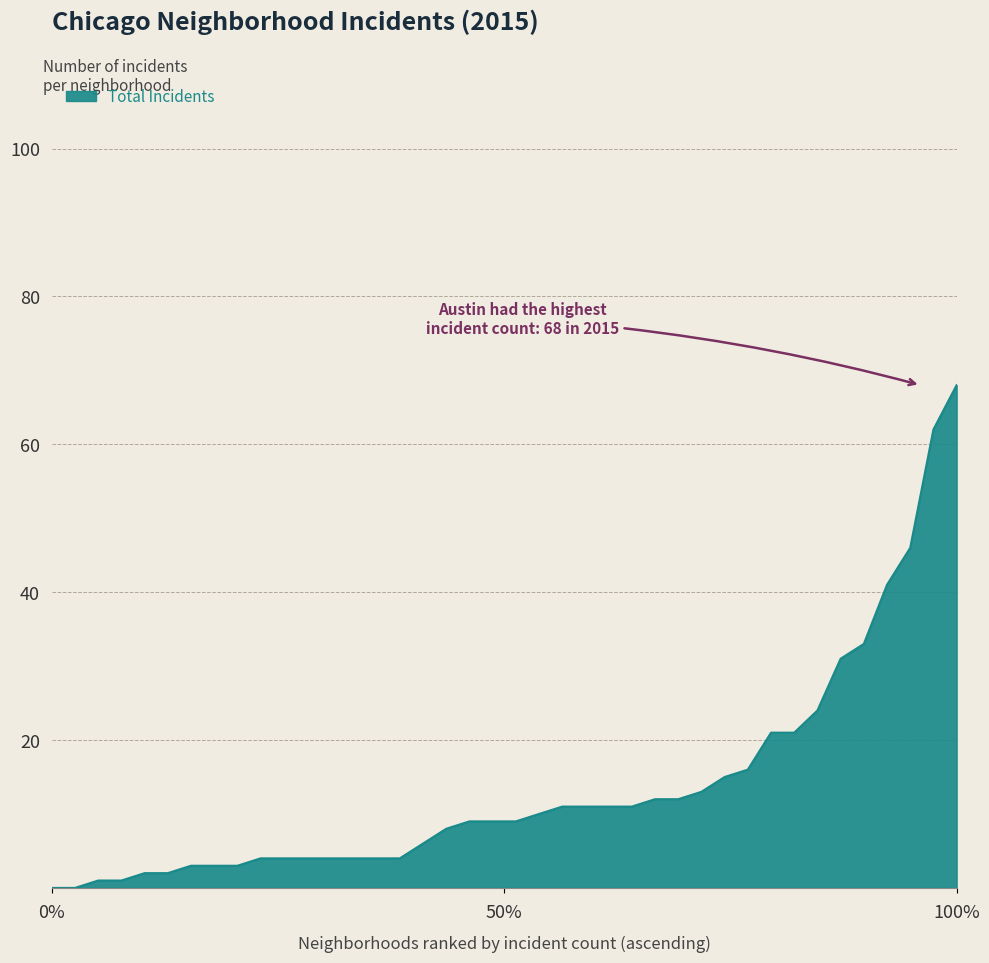

What is the difference between the maximum and minimum values?

68